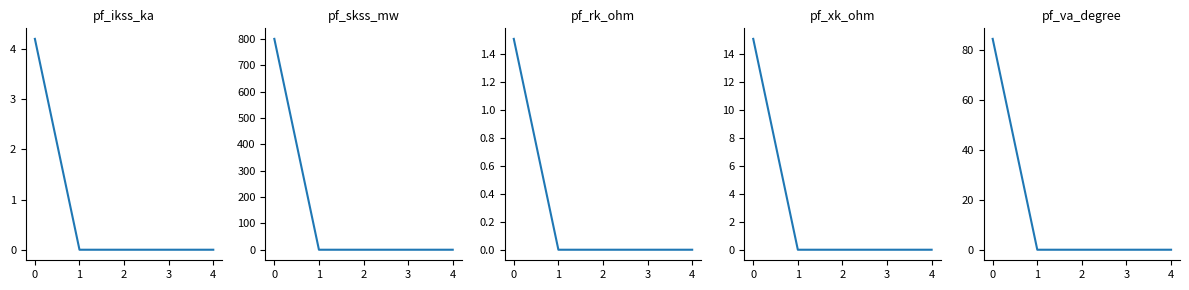

What is the average value of the pf_rk_ohm series?

0.3